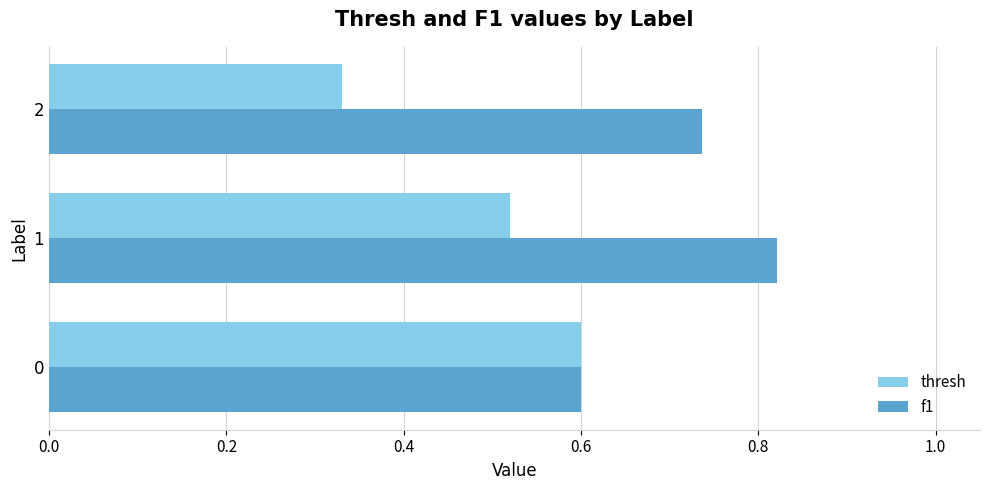

What is the total value across all series at 1?

1.3